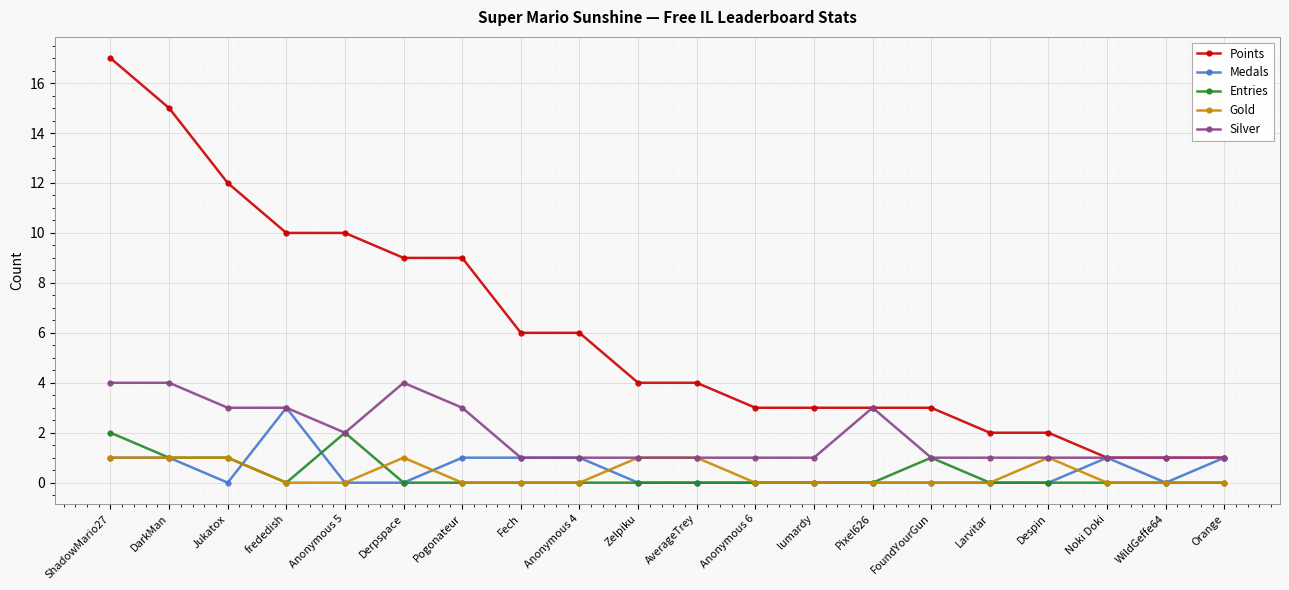

Which series has the largest total across all categories?

Points